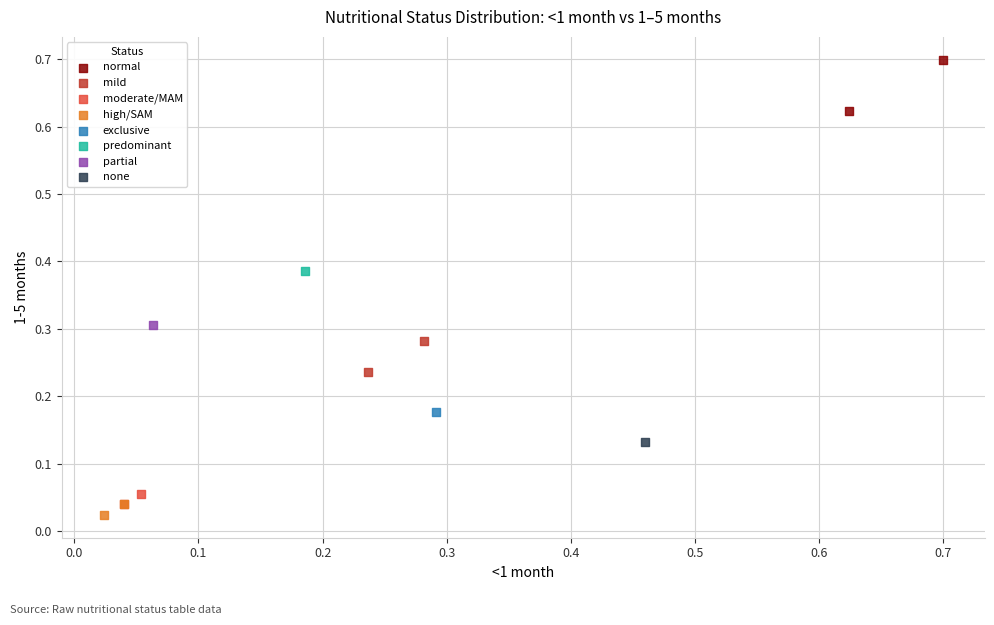

Which series contains the highest Y value?

normal